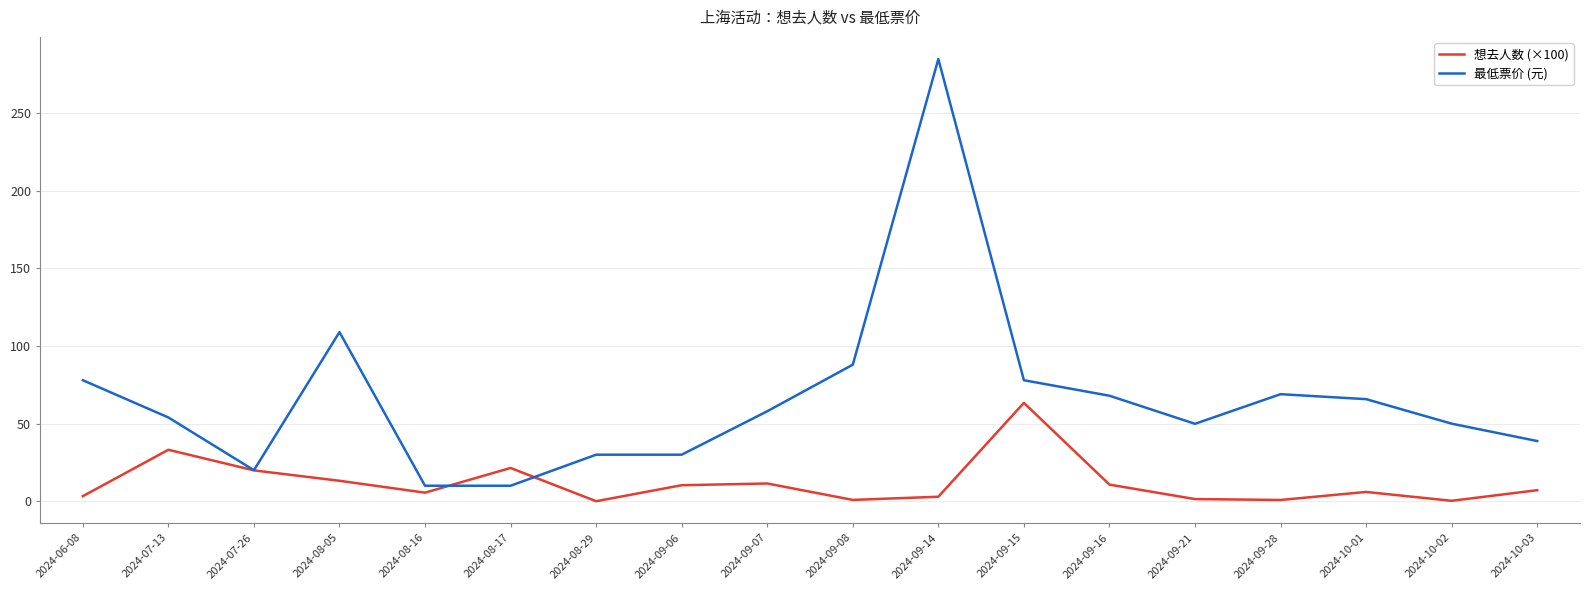

What is the minimum value for 最低票价 (元)?

10.0